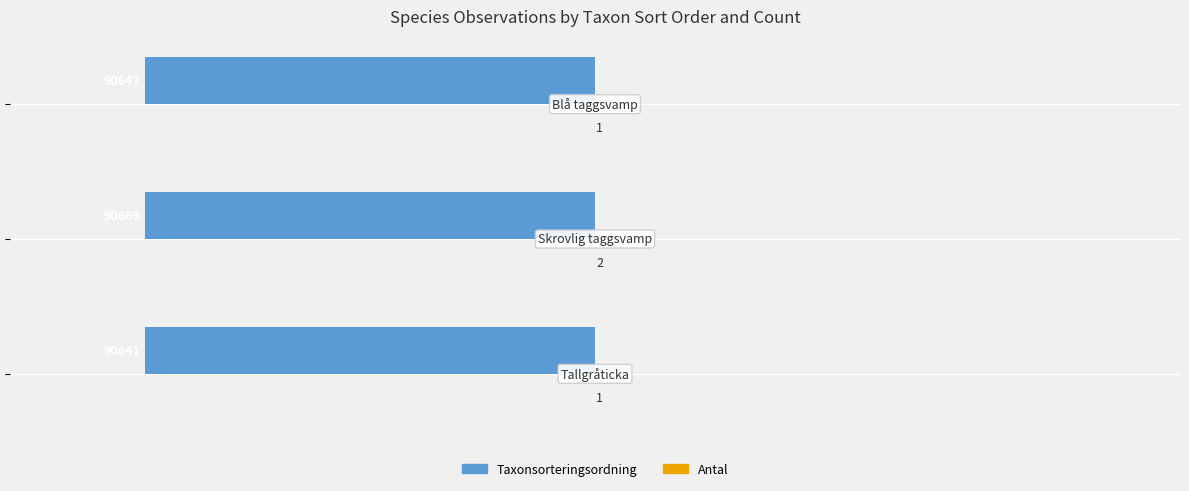

How many categories are shown in the chart?

3